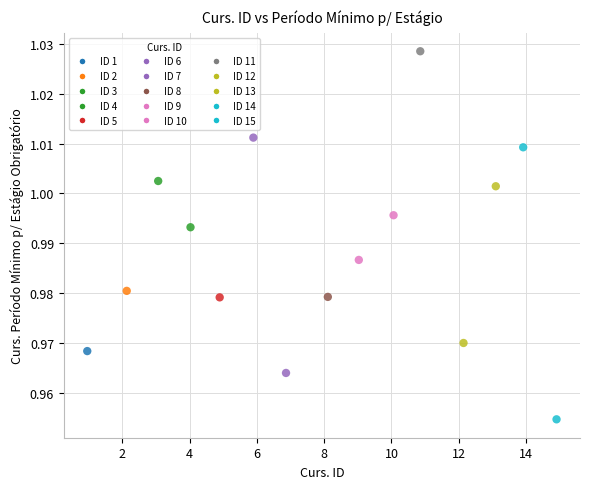

What is the range of X values (max minus min)?

13.9